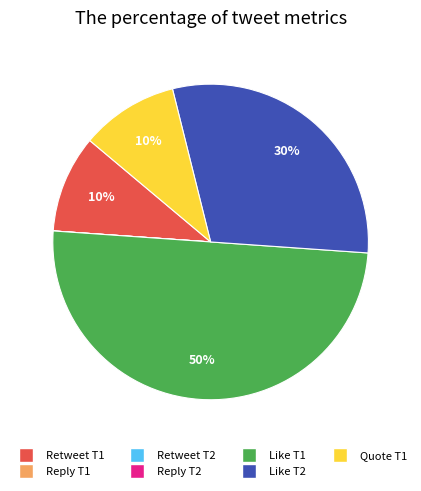

To the nearest percent, what is the average slice percentage?

14%